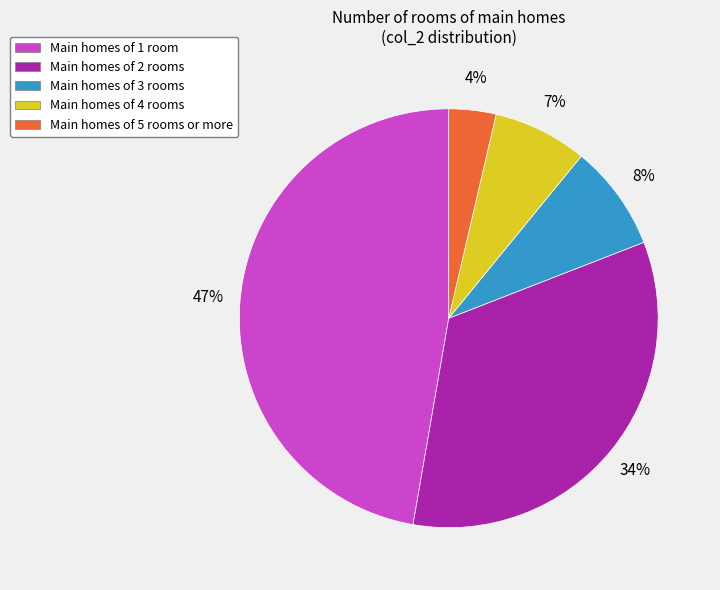

What is the smallest slice in the pie chart?

Main homes of 5 rooms or more